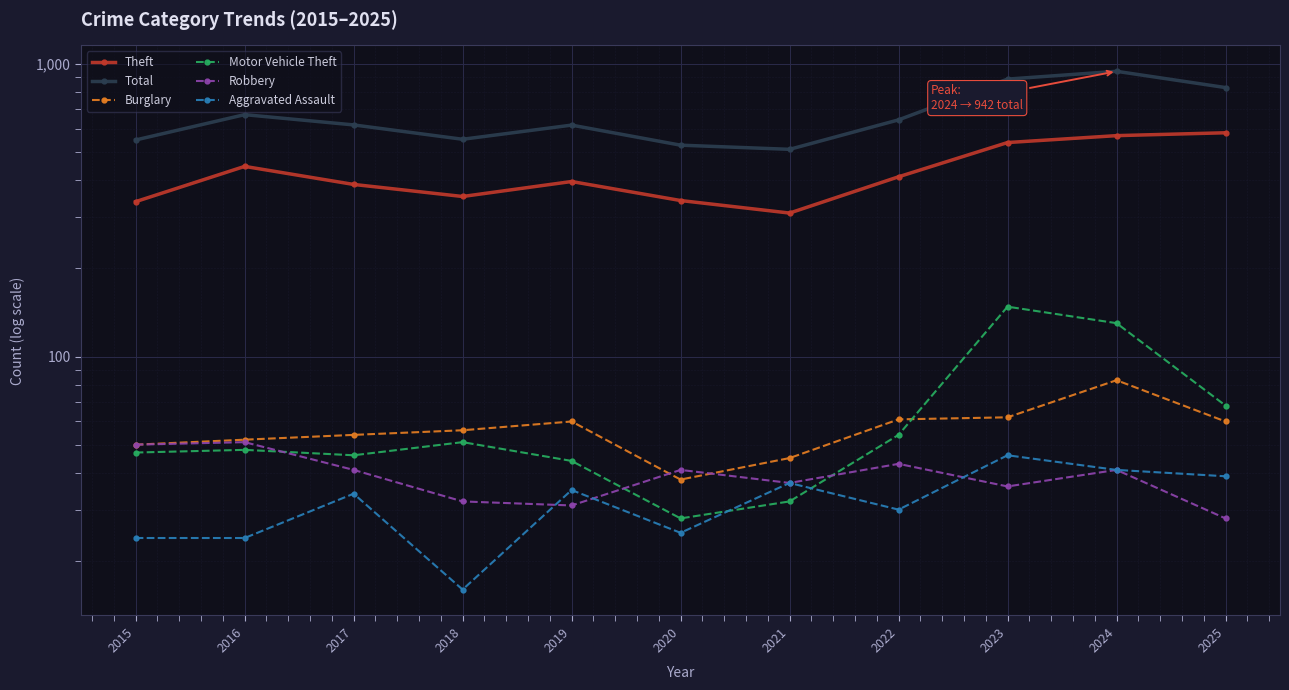

What are all the series names shown in the legend?

Theft, Total, Burglary, Motor Vehicle Theft, Robbery, Aggravated Assault